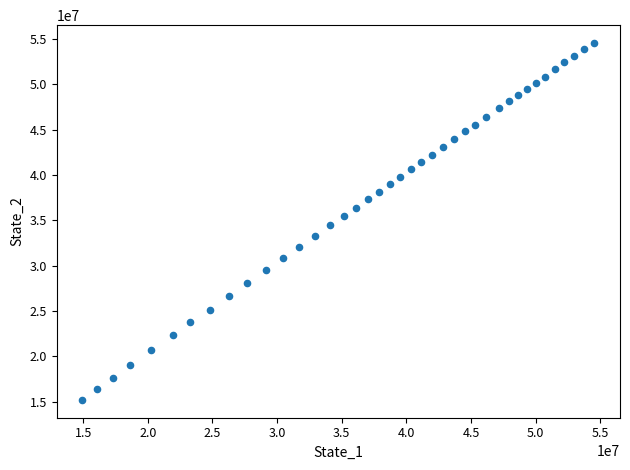

What is the range of X values (max minus min)?

39622731.9